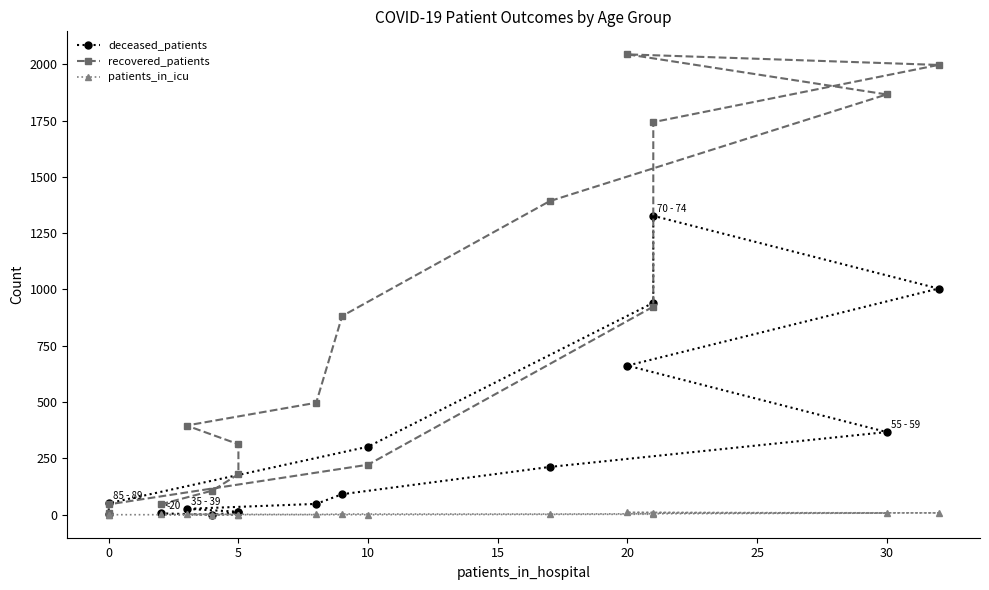

What is the difference between the maximum and minimum values in the deceased_patients series?

1327